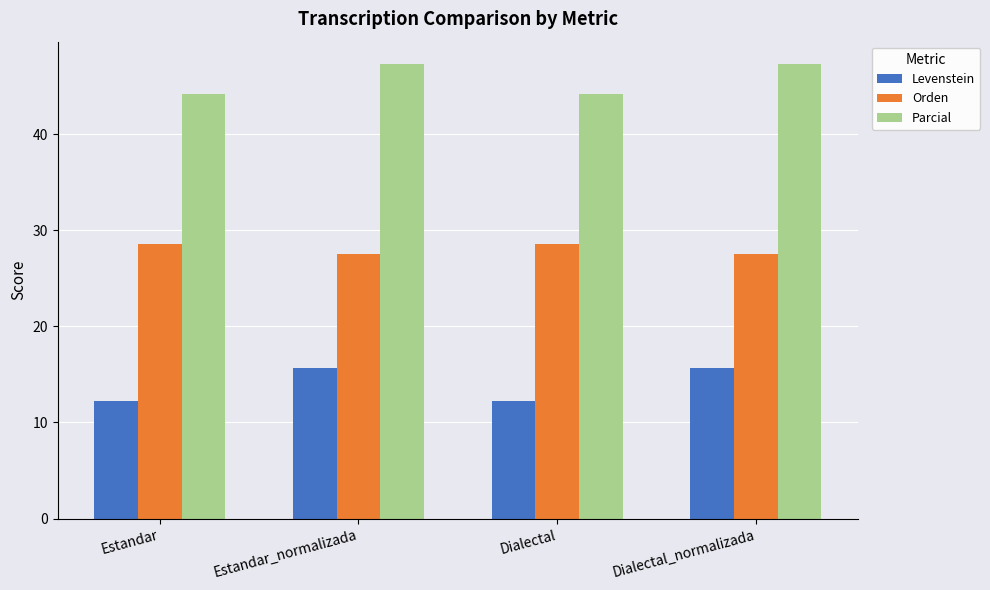

True or false: Parcial has a value of 44.2 at Estandar.

True